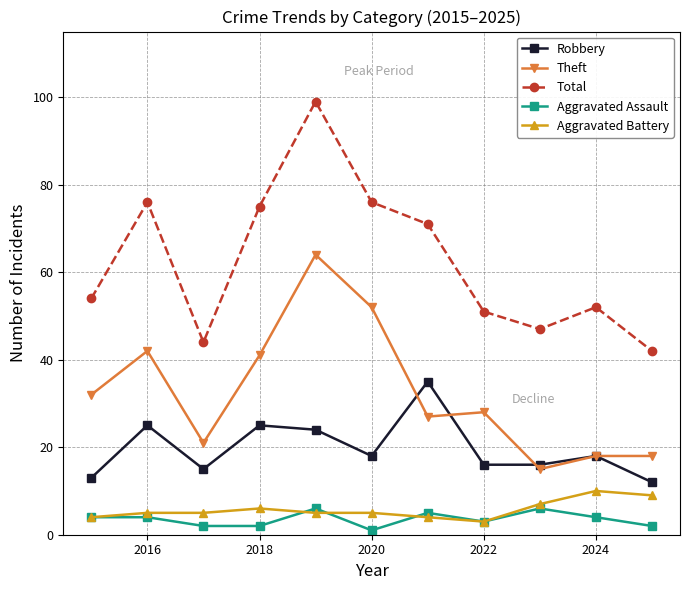

Which series has the largest total across all categories?

Total